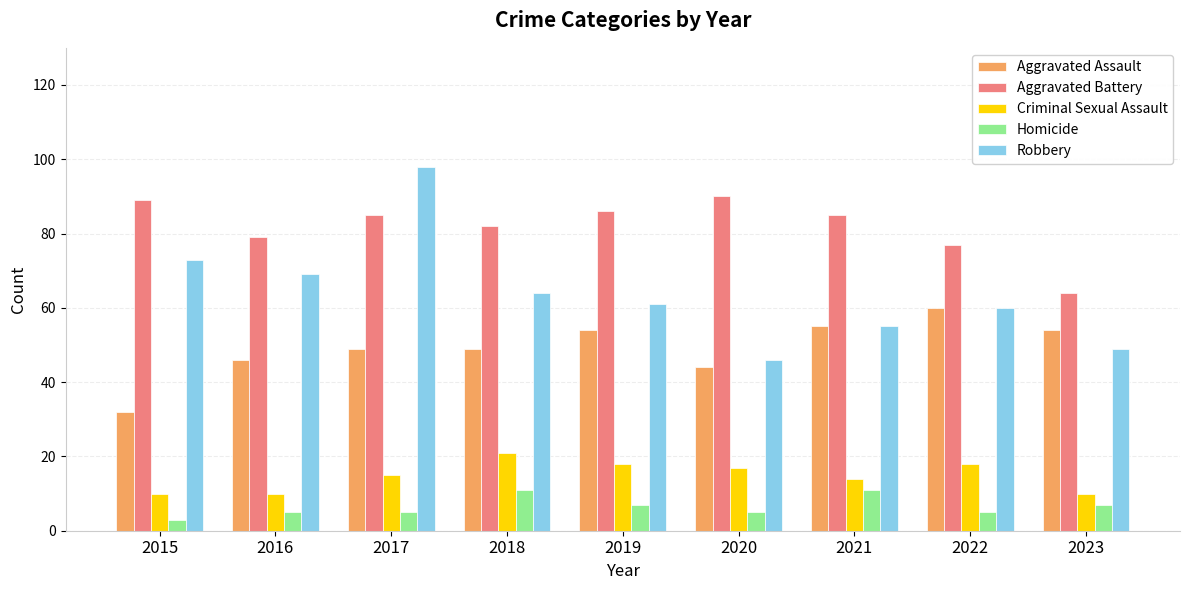

How many groups of bars are there?

9